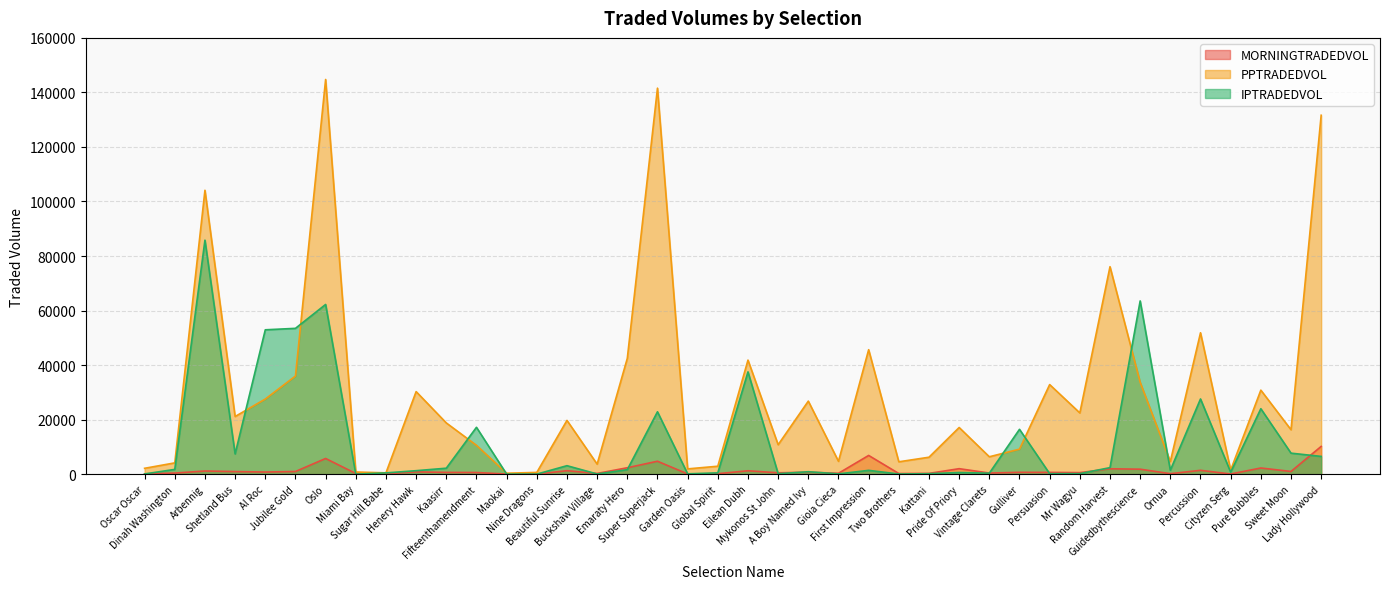

What is the spread (max minus min) of values at Miami Bay?

781.3